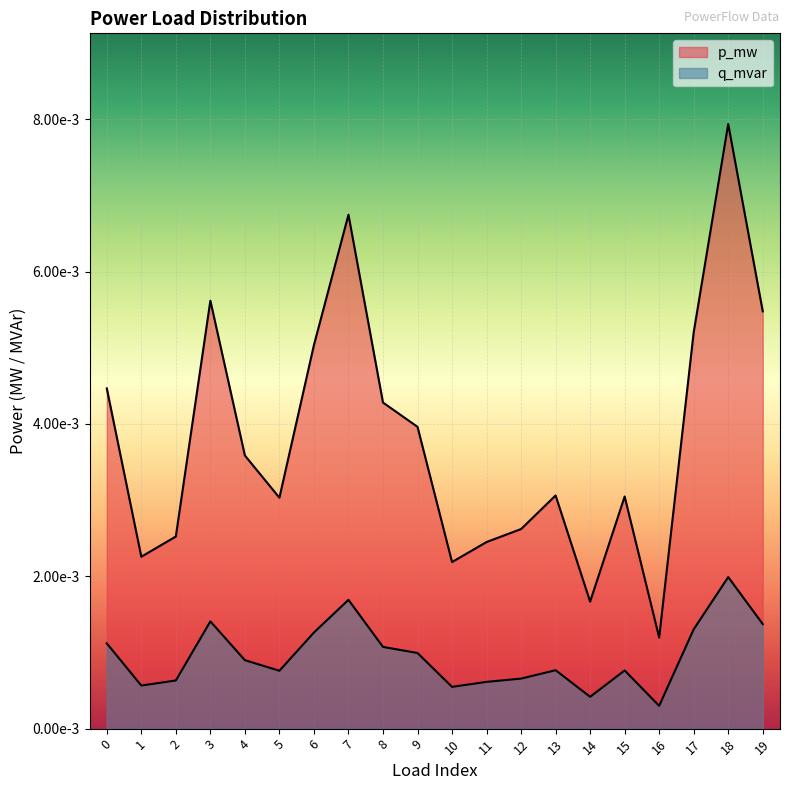

True or false: q_mvar and p_mw cross at least once.

False